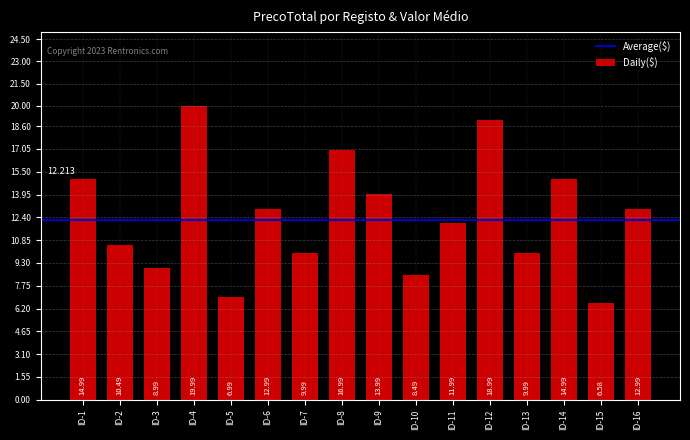

What is the value of the 12th bar from the left?

19.0